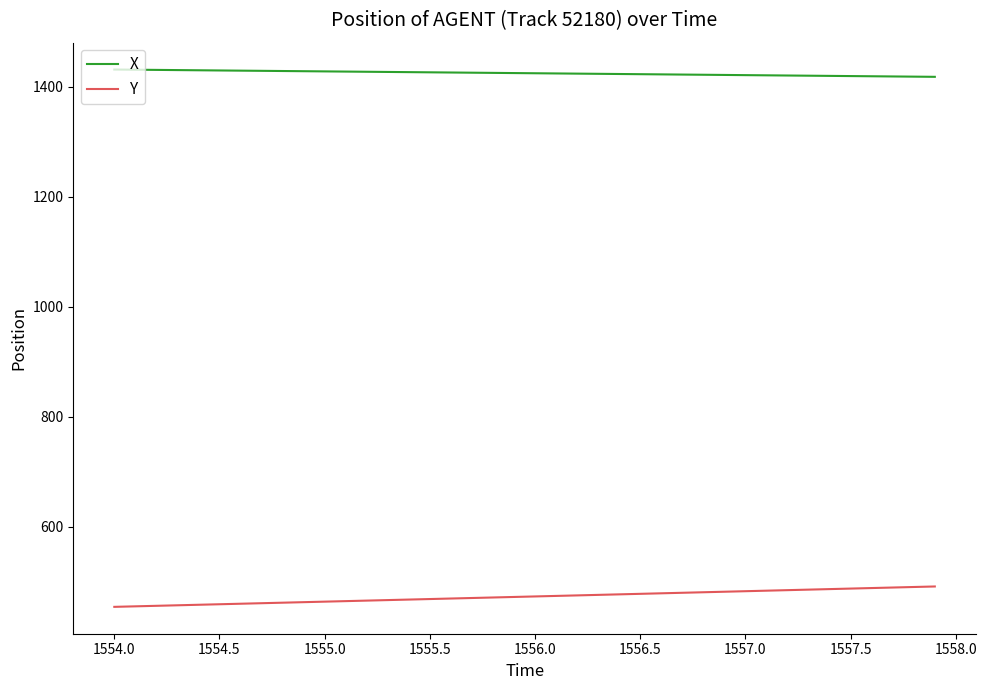

True or false: X and Y cross at least once.

False